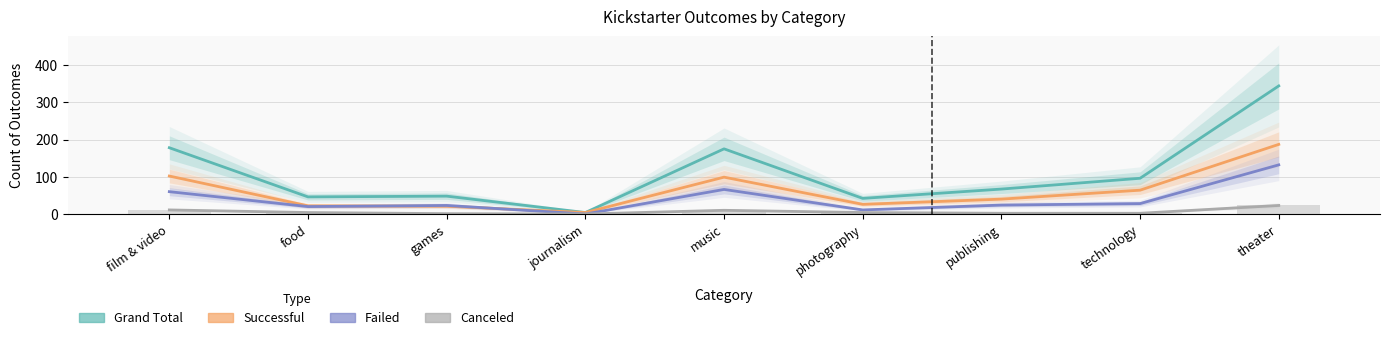

Read the Grand Total value at journalism.

4